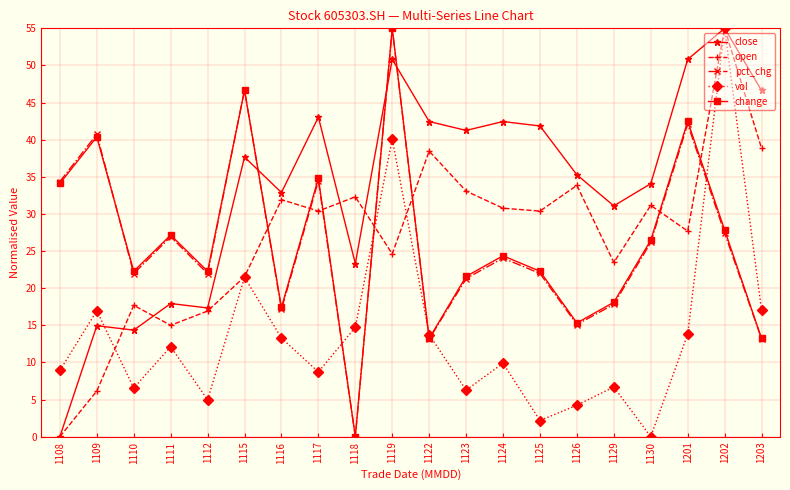

Is it true that vol equals 55.0 at 1202?

True